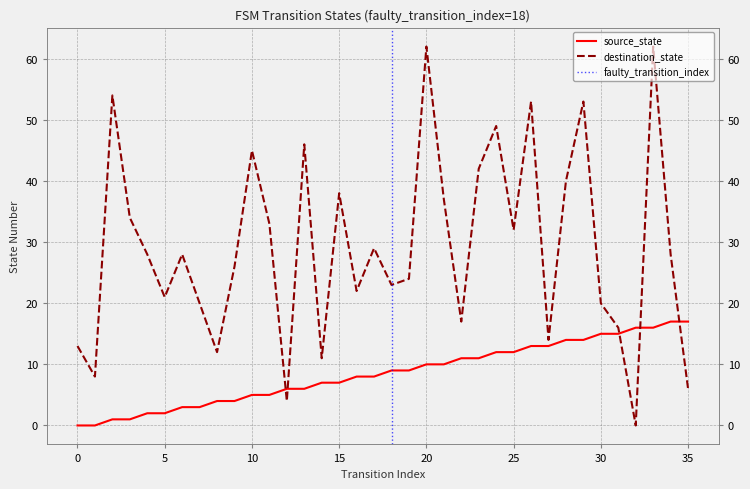

How many lines are shown in the chart?

2